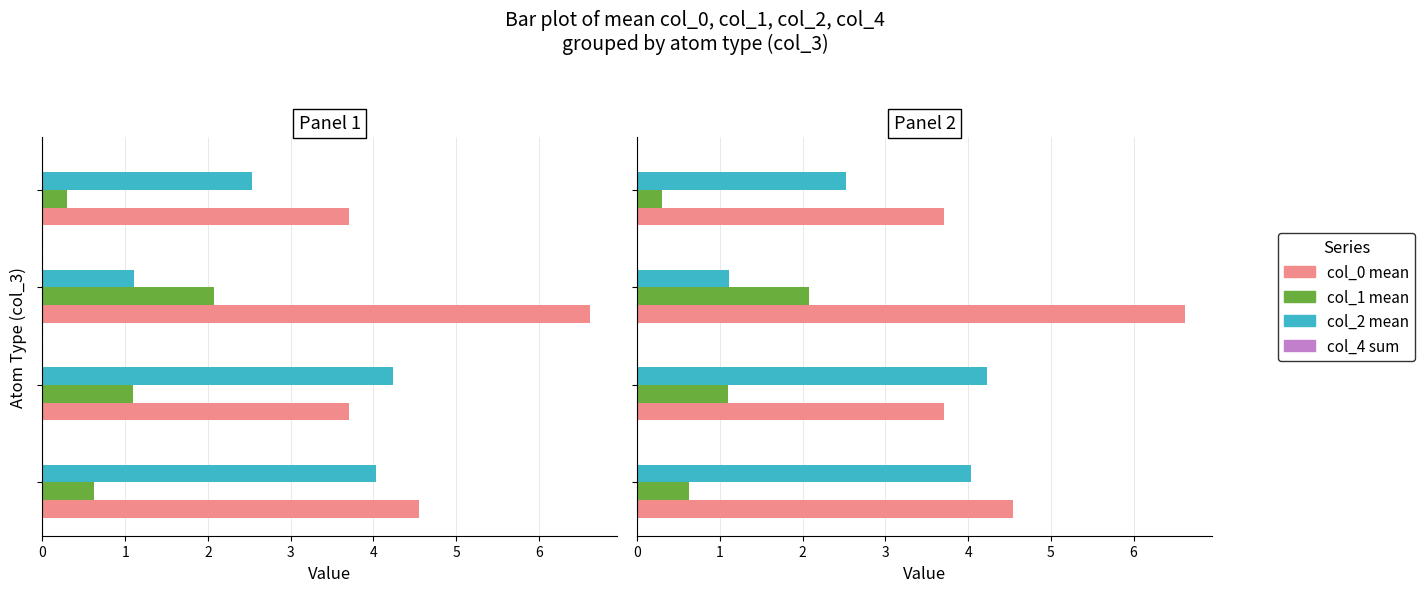

What are all the series names shown in the legend?

col_0 mean, col_1 mean, col_2 mean, col_4 sum